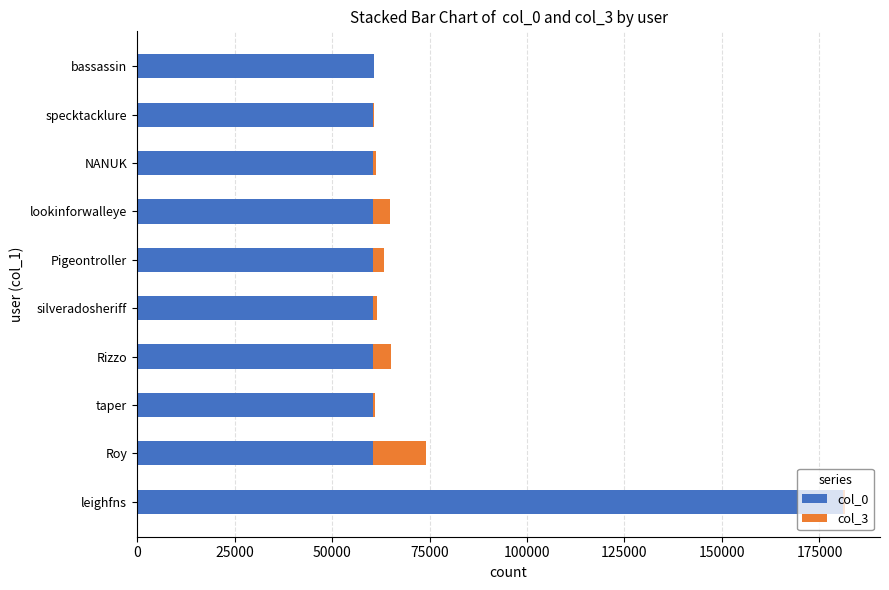

At which category is the sum across all series the highest?

leighfns